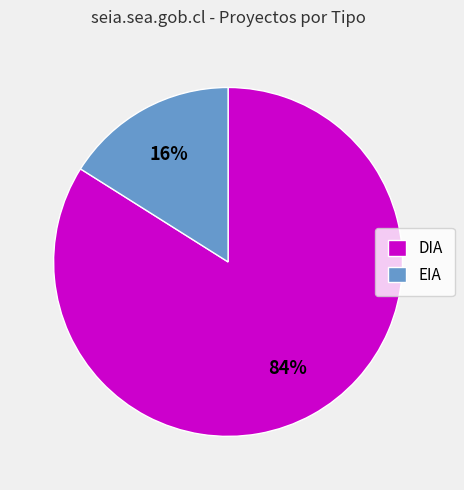

Combined, do EIA and DIA account for over 50%?

Yes